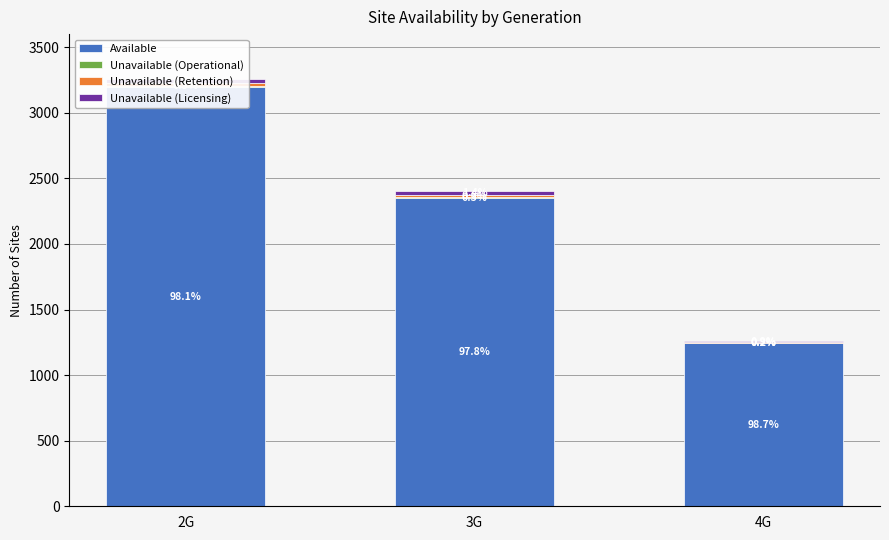

Reading right to left, extract all data points from this chart.

Available: 1244	2349	3198
Unavailable (Operational): 3	7	9
Unavailable (Retention): 2	14	19
Unavailable (Licensing): 11	33	33